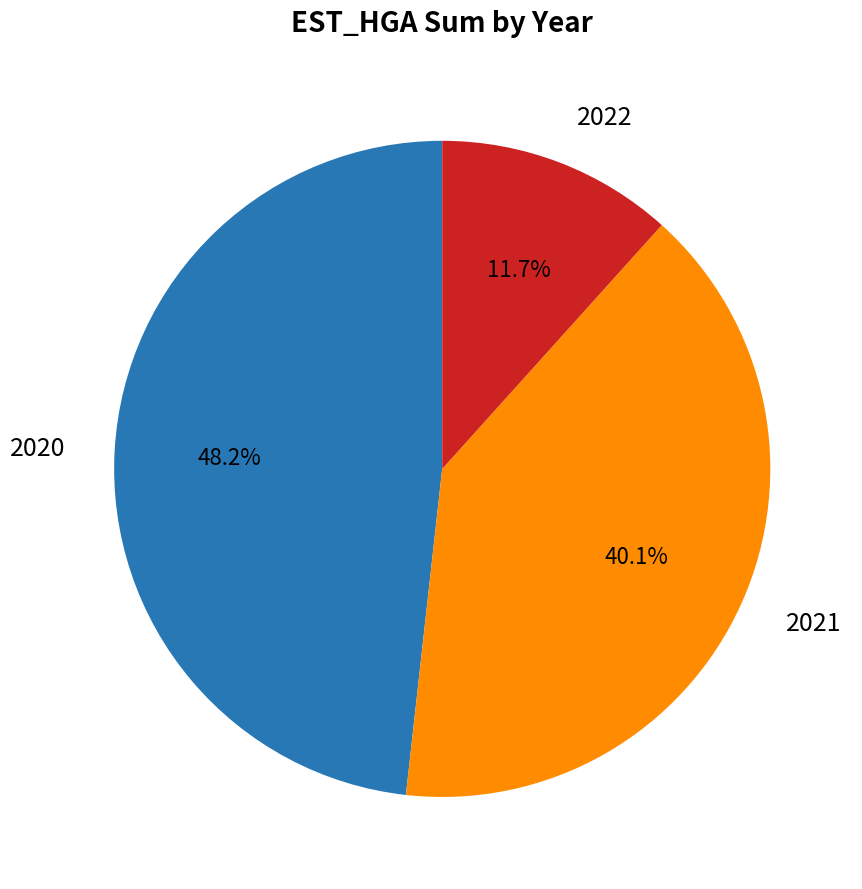

Does 2021 represent more than half of the total?

No